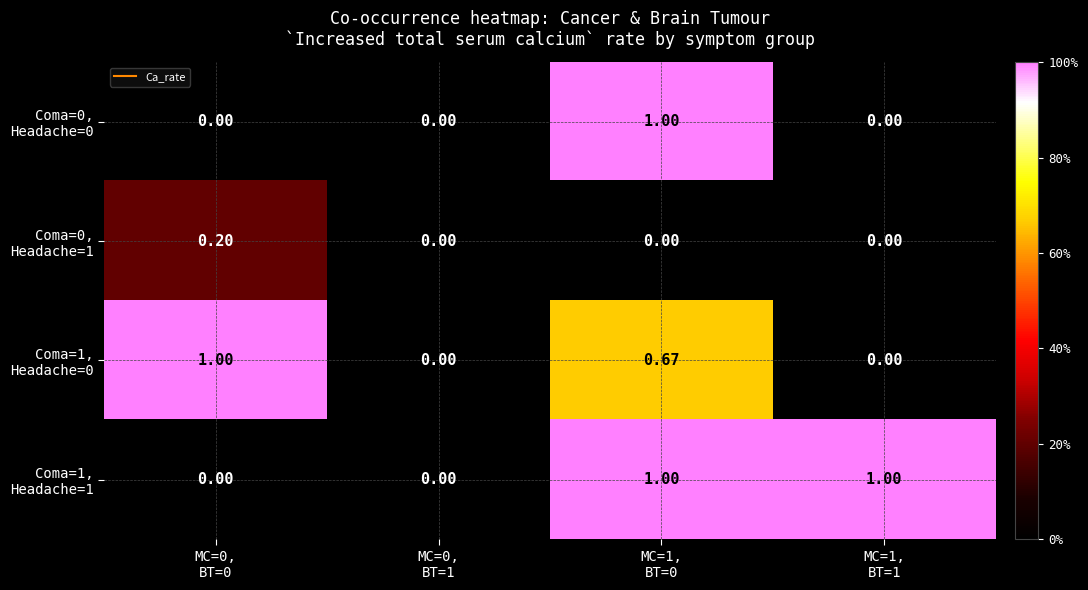

Rank the series at MC=1, BT=1 from highest to lowest value.

Coma=1, Headache=1, Coma=0, Headache=0, Coma=0, Headache=1, Coma=1, Headache=0